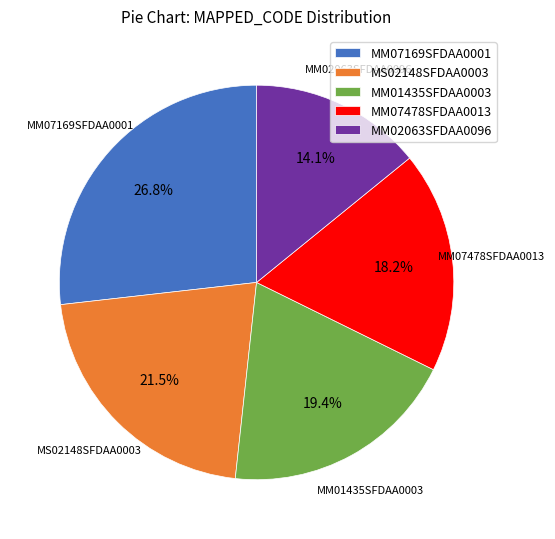

Is there a majority slice in this chart?

No